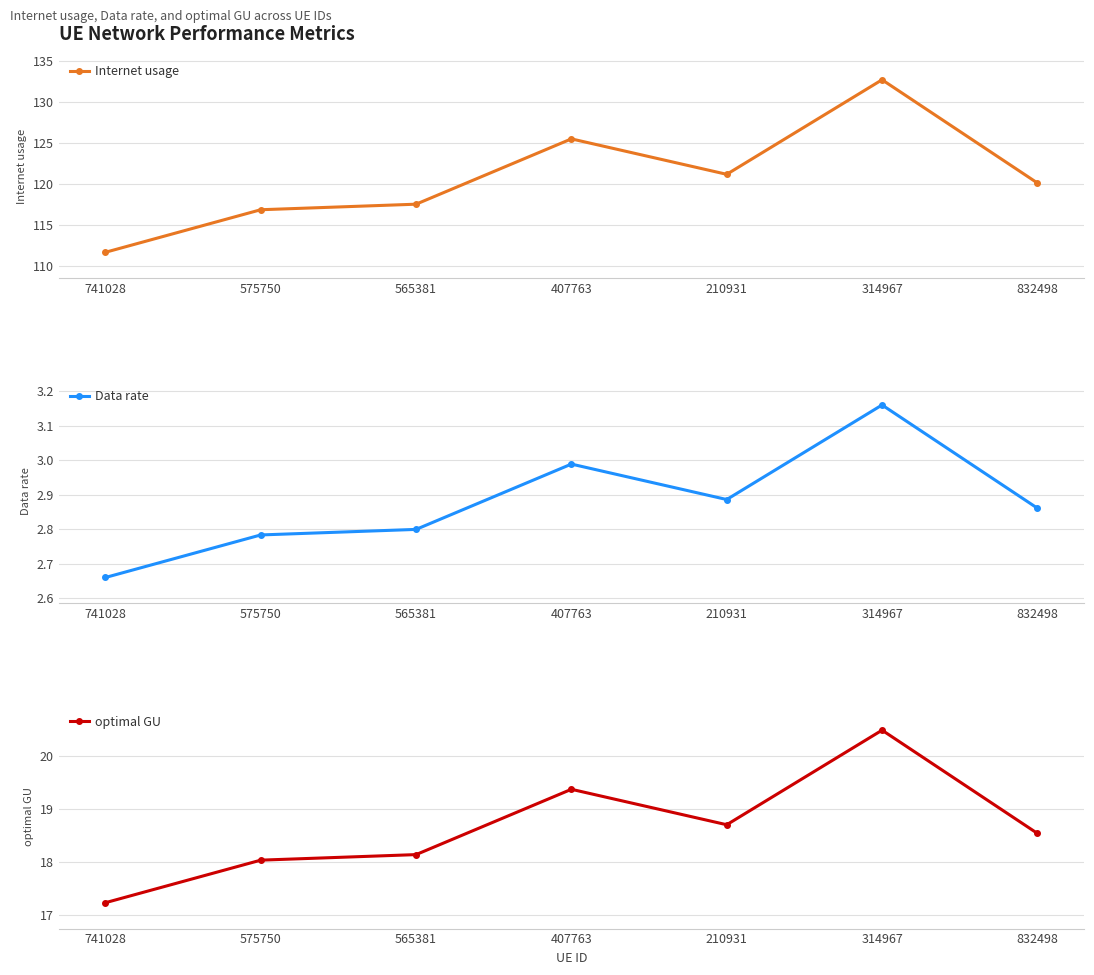

List the labels in order of Internet usage value, smallest first.

741028, 575750, 565381, 832498, 210931, 407763, 314967